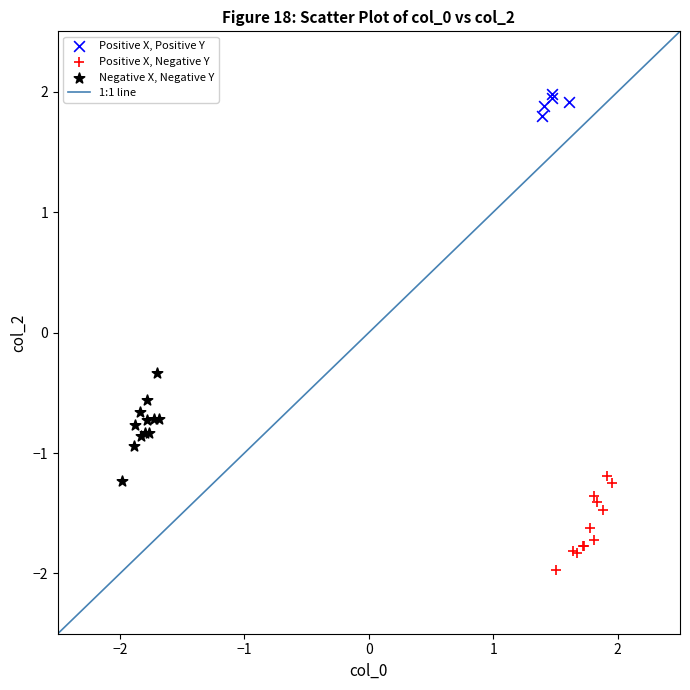

Which series reaches the maximum Y coordinate?

Positive X, Positive Y